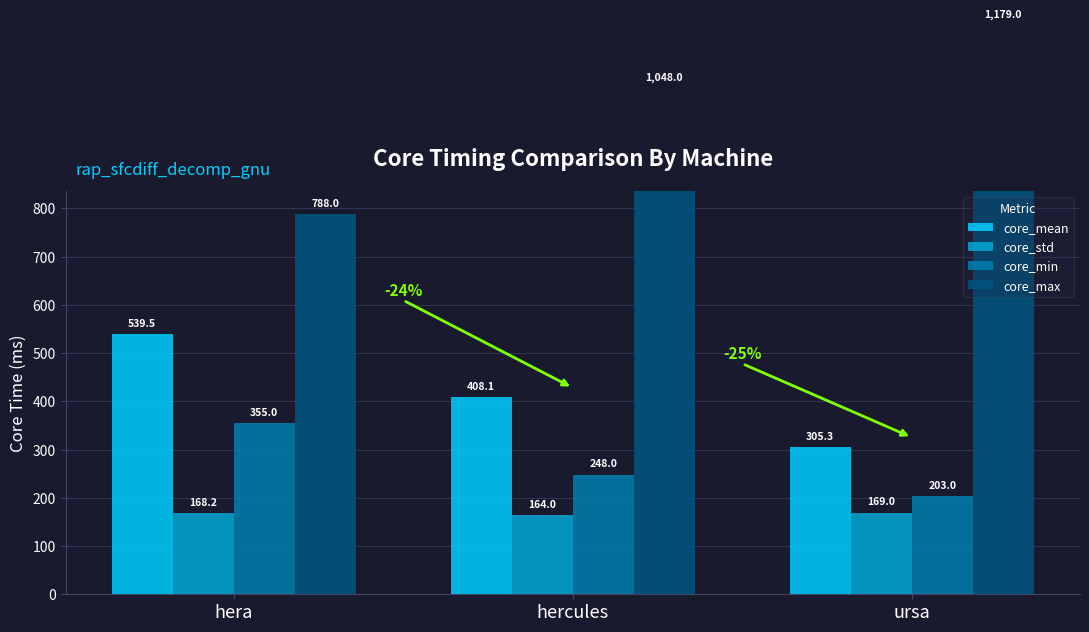

At which label does core_mean reach its minimum?

ursa